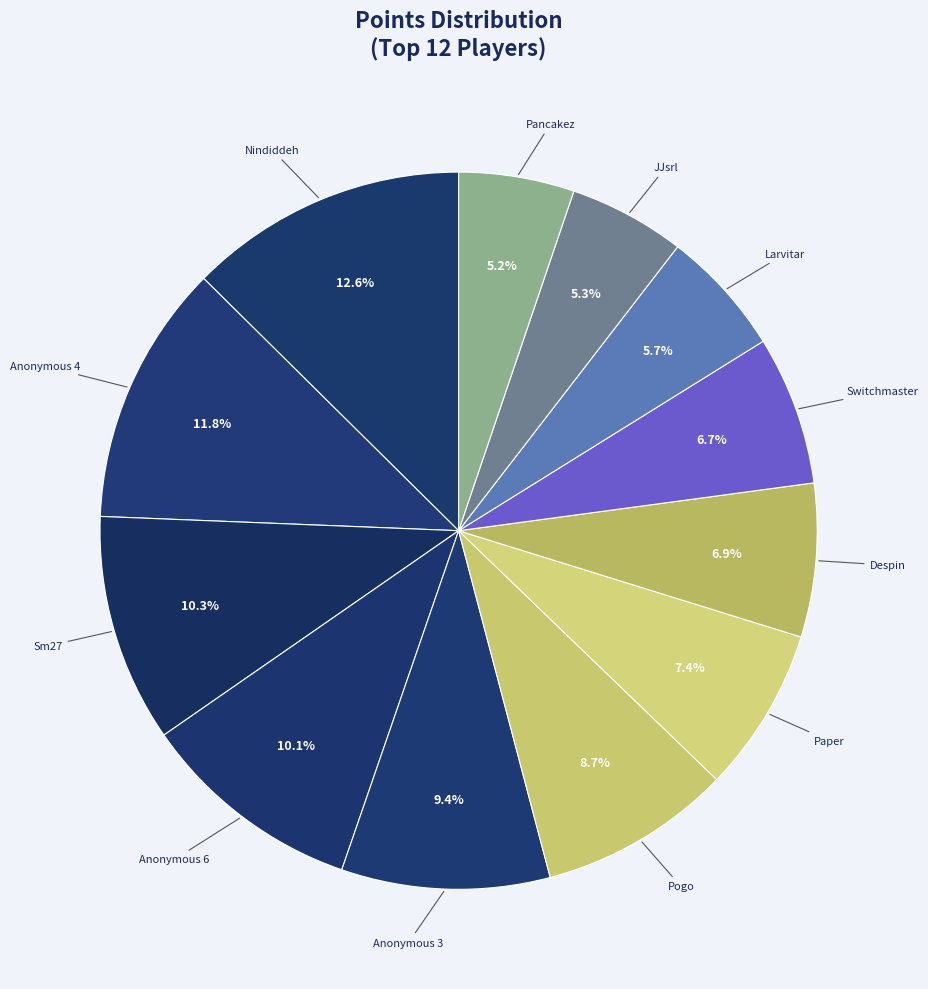

How many slices are in this pie chart?

12